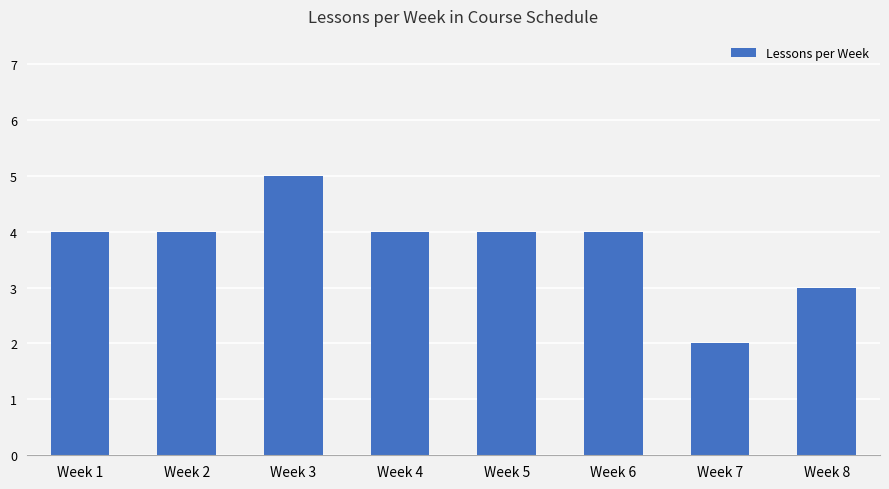

Count the number of data series in this chart.

1